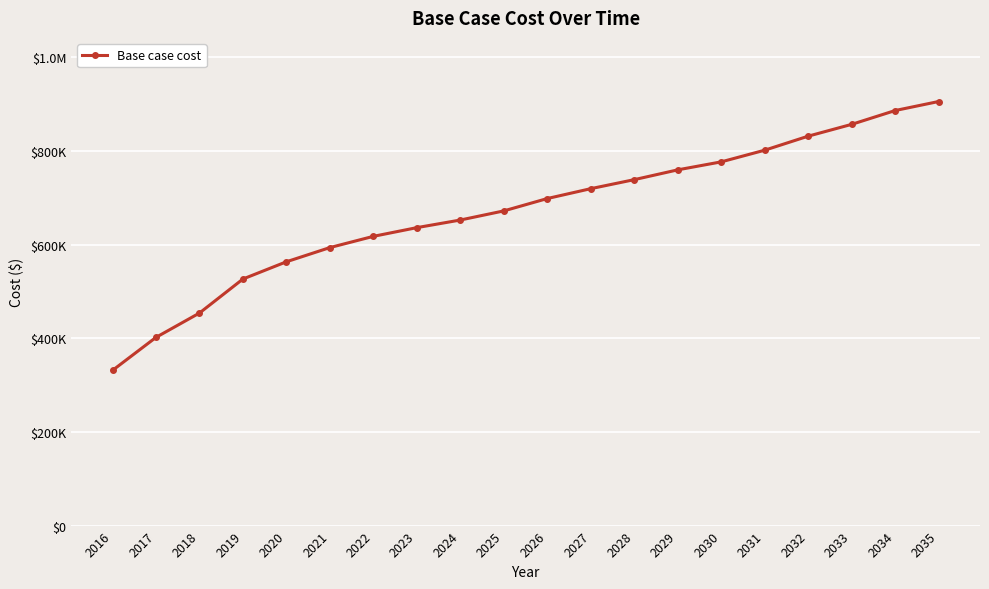

Does the chart have visible grid lines?

Yes